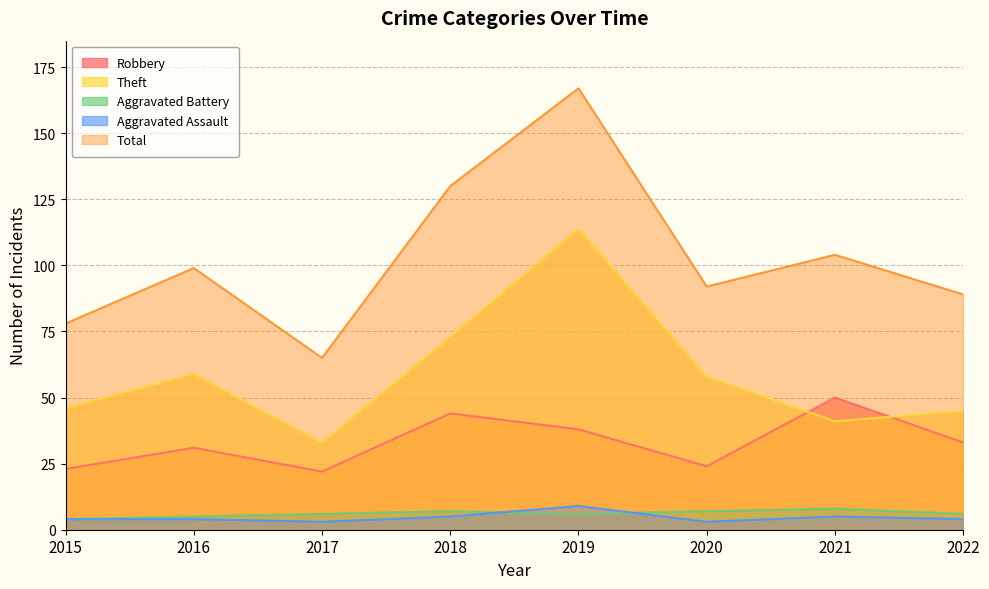

At which category does the chart reach its peak across all series?

2019